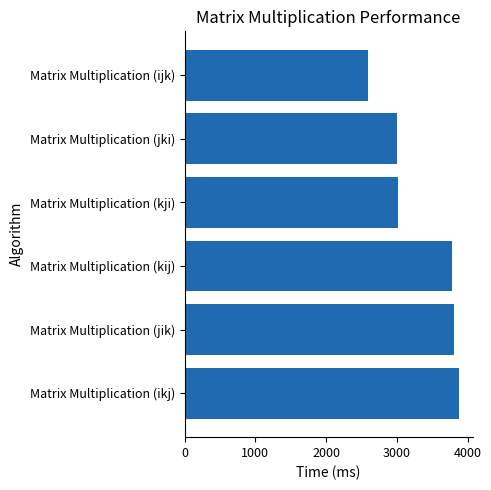

What is the approximate value at Matrix Multiplication (jik)?

3813.3